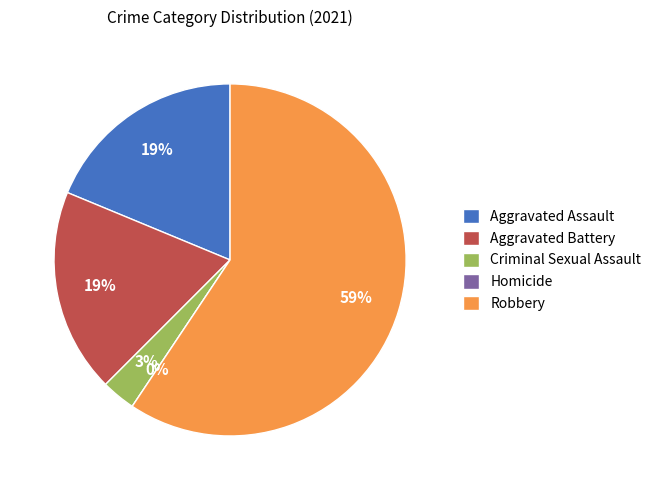

Which slice is the smallest?

Homicide